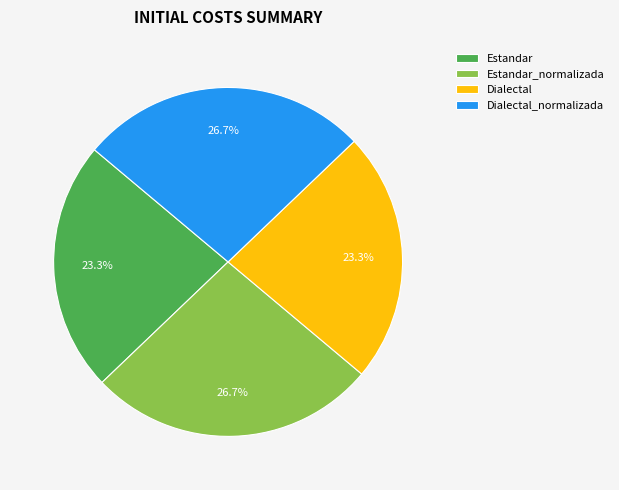

To the nearest percent, what is the difference between the largest and smallest slice percentages?

3%